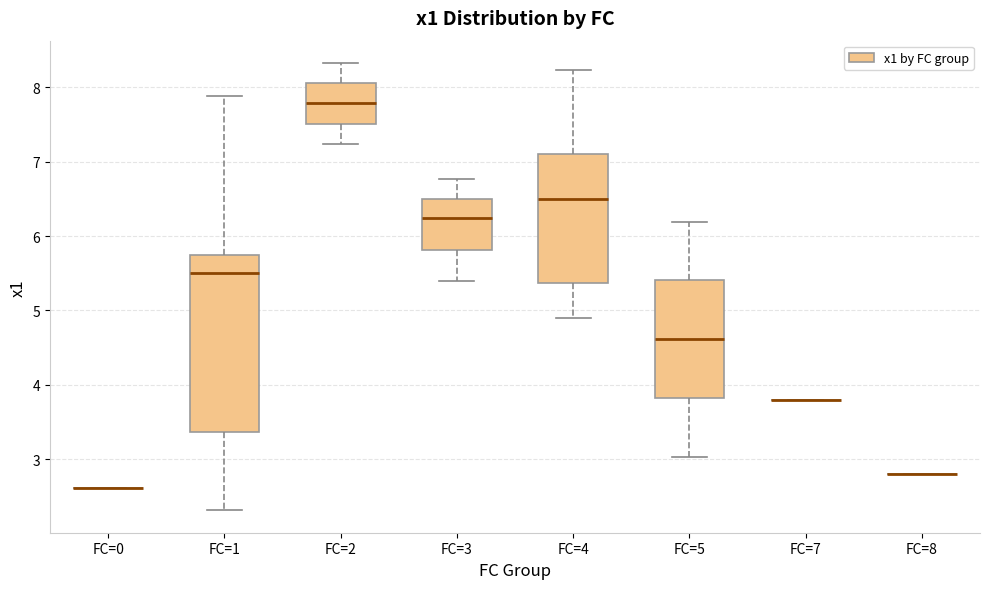

Reading left to right, transcribe this box plot: for each box, give where its median line is, the range the box spans, and where its two whiskers end, as read against the y-axis. The values are not printed on the chart, so give them approximately, as read against the axis.

FC=0: box collapsed to a line at 2.6, whiskers 2.6 to 2.6
FC=1: median 5.5, box 3.4 to 5.7, whiskers 2.3 to 7.9
FC=2: median 7.8, box 7.5 to 8.1, whiskers 7.2 to 8.3
FC=3: median 6.2, box 5.8 to 6.5, whiskers 5.4 to 6.8
FC=4: median 6.5, box 5.4 to 7.1, whiskers 4.9 to 8.2
FC=5: median 4.6, box 3.8 to 5.4, whiskers 3.0 to 6.2
FC=7: box collapsed to a line at 3.8, whiskers 3.8 to 3.8
FC=8: box collapsed to a line at 2.8, whiskers 2.8 to 2.8